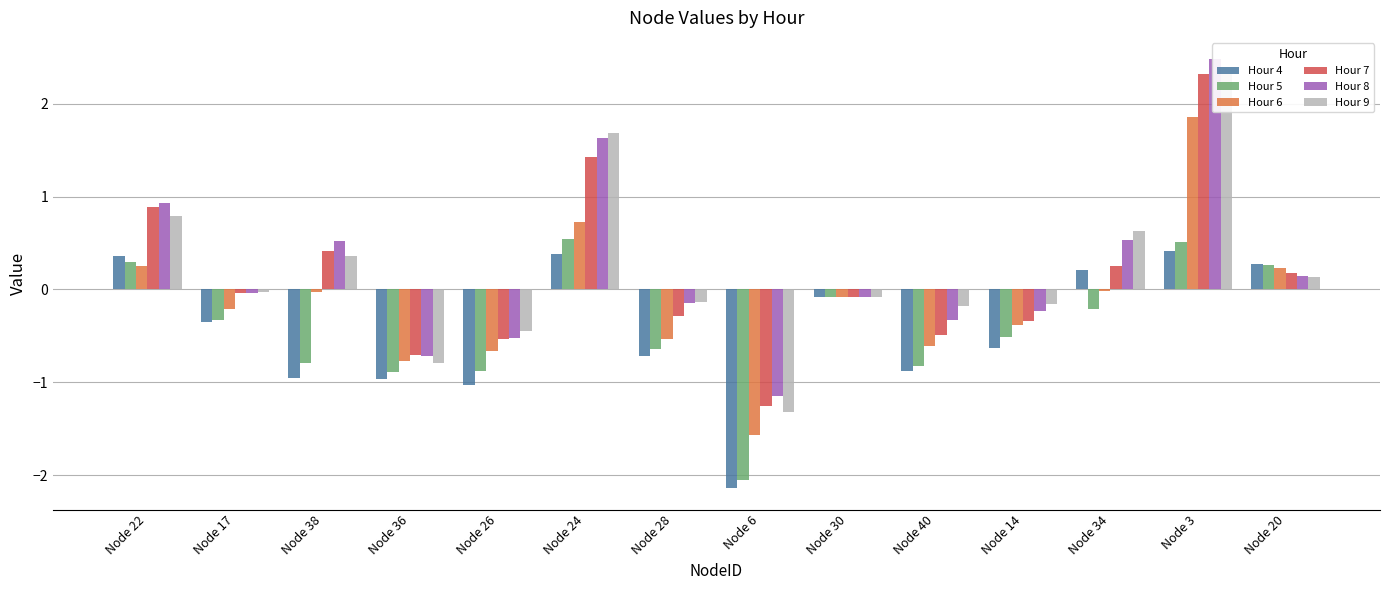

What is the difference between the second highest and second lowest values in the Hour 8 series?

2.3